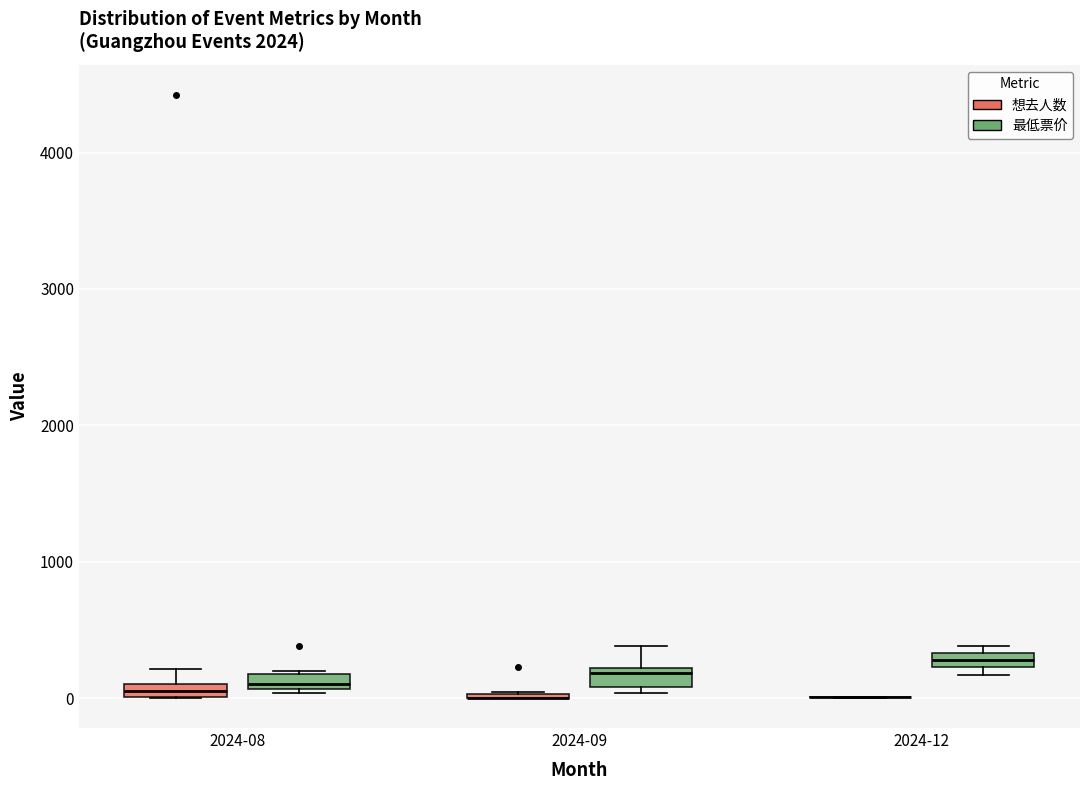

Where is the upper edge of the box for 2024-12 (最低票价) on the y-axis? The values are not printed on the chart, so give them approximately, as read against the axis.

300